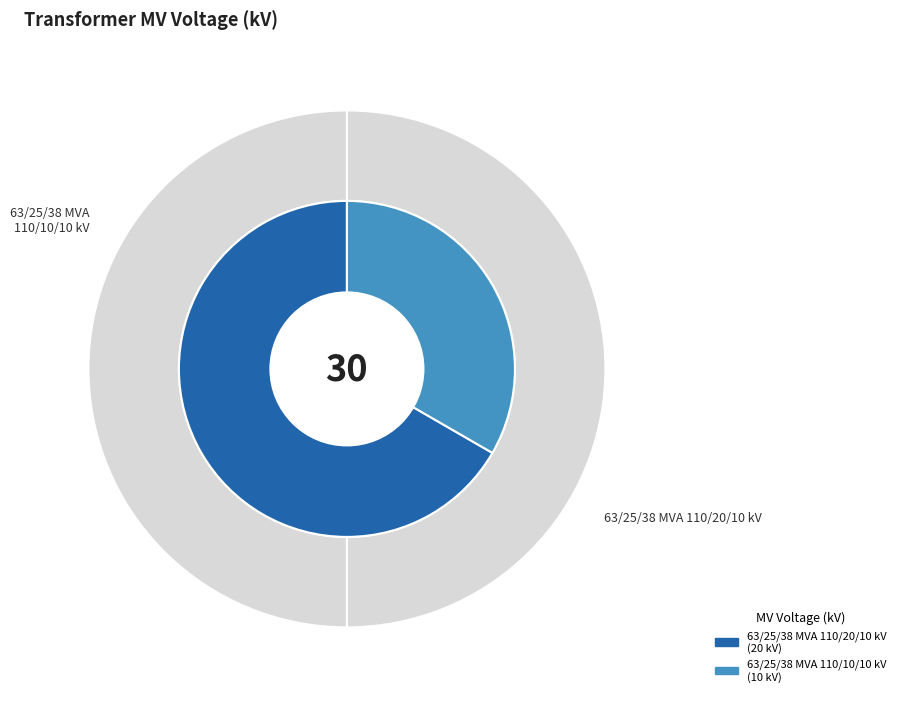

What is the smallest slice in the pie chart?

63/25/38 MVA 110/10/10 kV